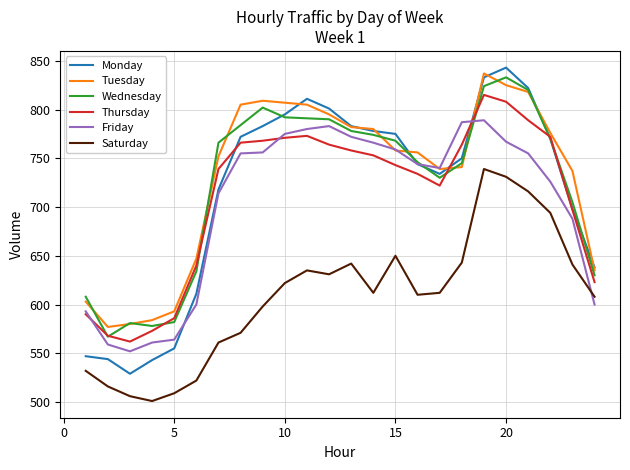

True or false: Saturday and Thursday intersect in this chart.

False